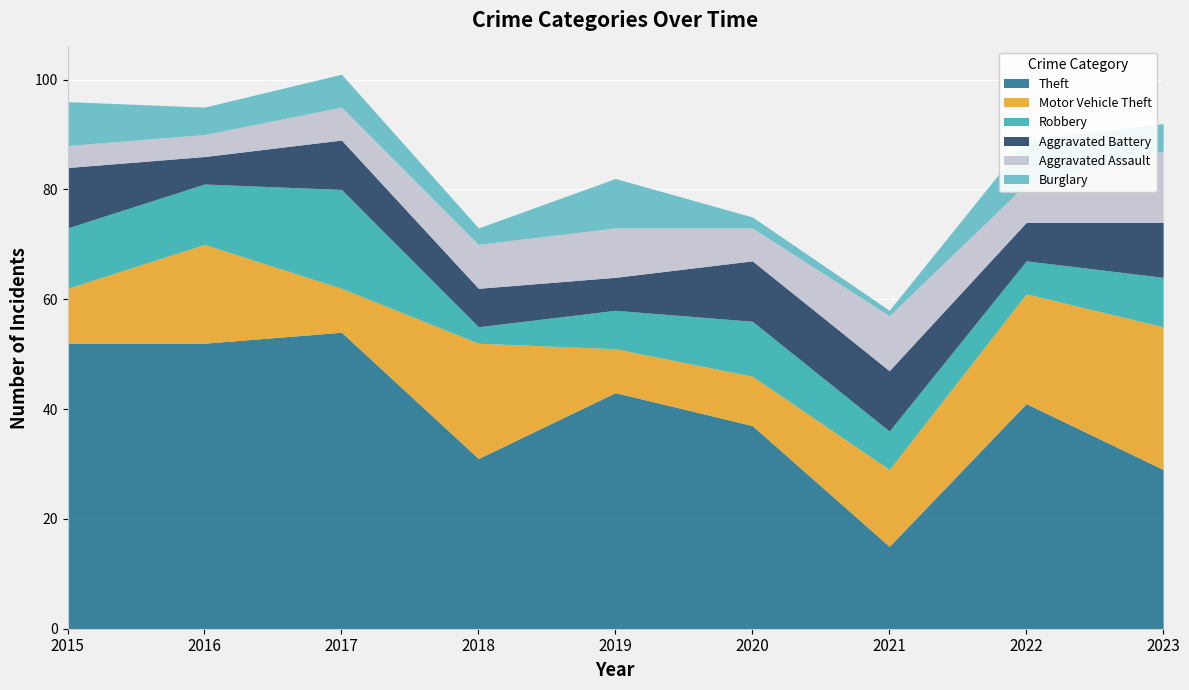

What is the greatest value displayed?

54